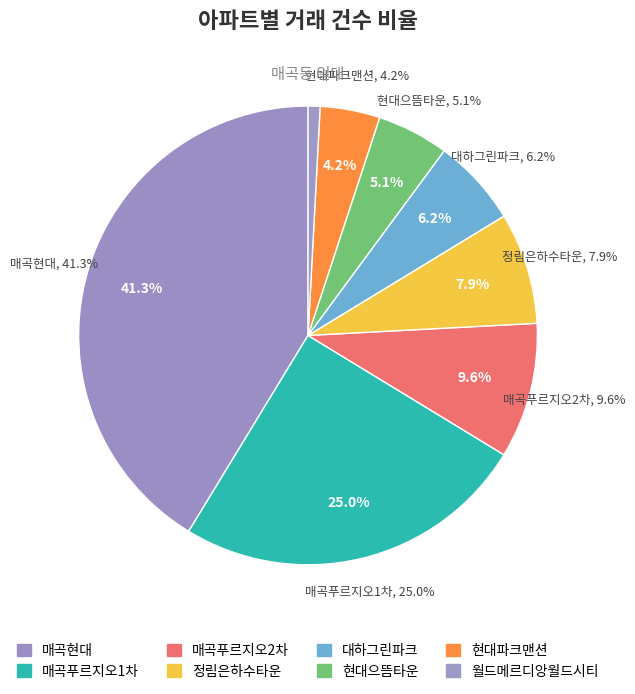

Rank the categories by value from lowest to highest.

월드메르디앙월드시티, 현대파크맨션, 현대으뜸타운, 대하그린파크, 정림은하수타운, 매곡푸르지오2차, 매곡푸르지오1차, 매곡현대